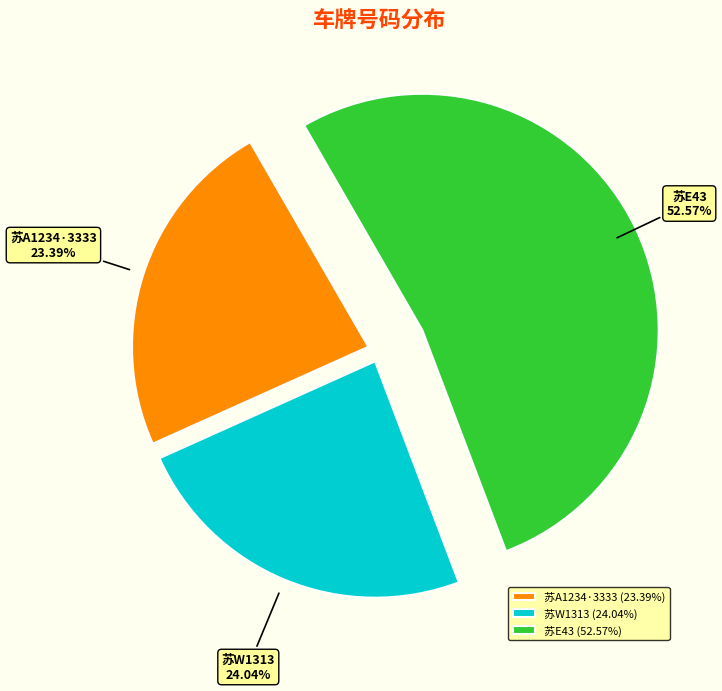

Is there a majority slice in this chart?

Yes